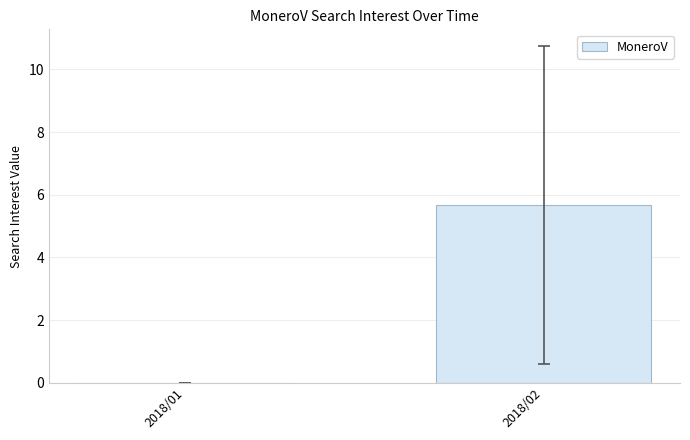

Between 2018/01 and 2018/02, which is larger?

2018/02